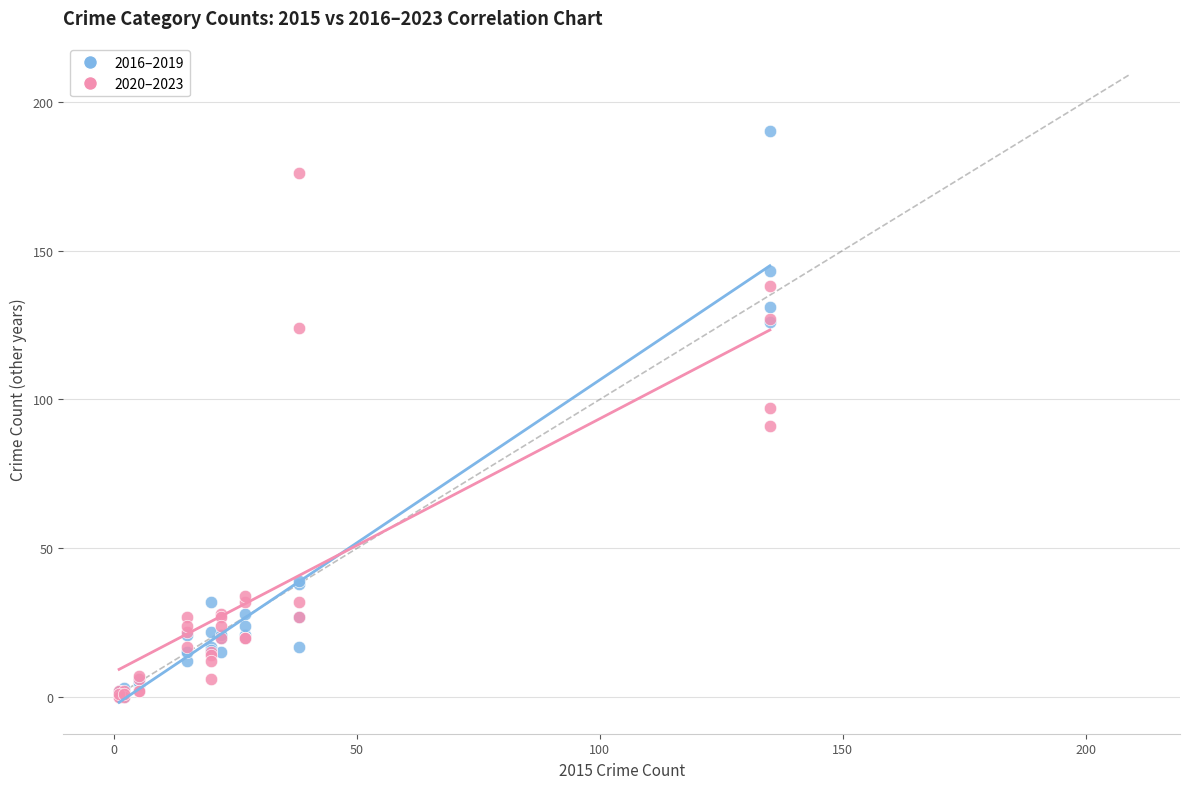

In the 2020–2023 series, what Y value is closest to 88?

91